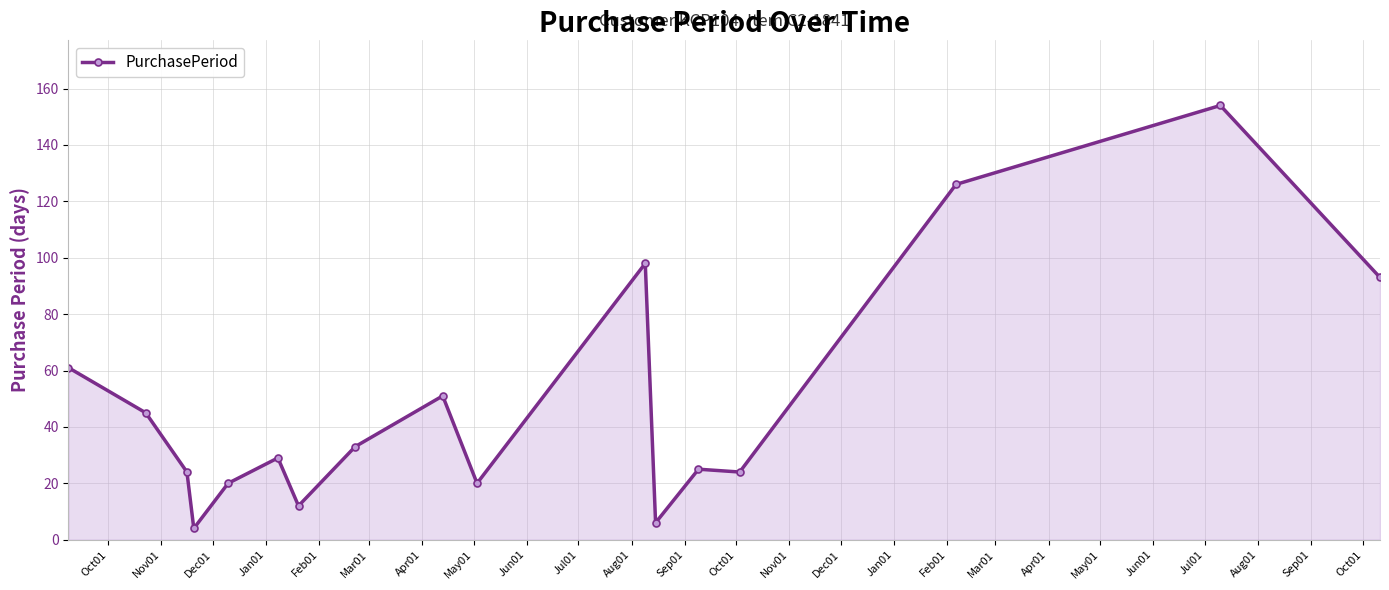

What is the value of the 16th point from the left?

154